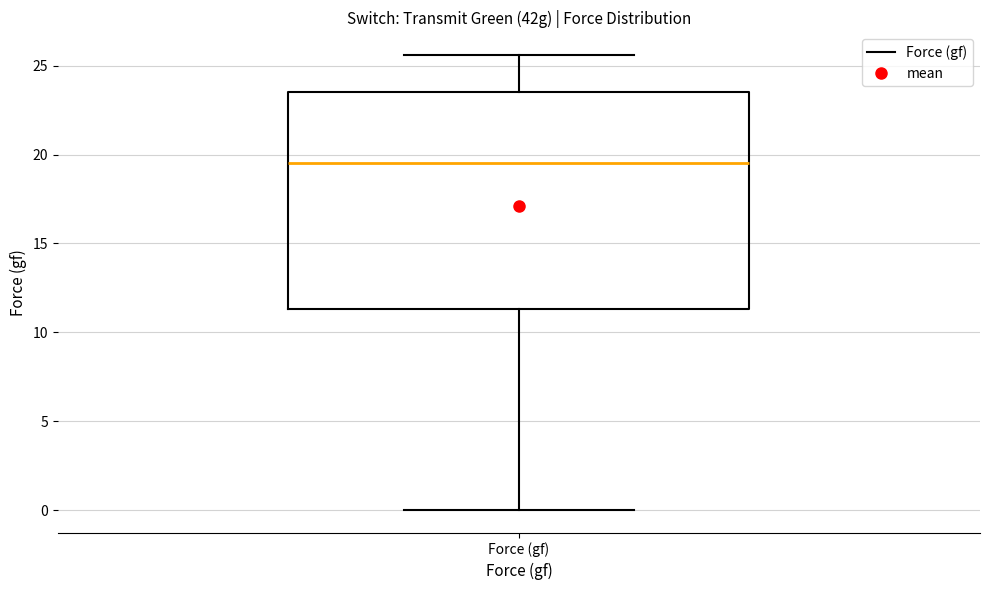

Transcribe this box plot: give where the median line is, the range the box spans, and where the two whiskers end, as read against the y-axis. The values are not printed on the chart, so give them approximately, as read against the axis.

median 19.5, box 11.5 to 23.5, whiskers 0.0 to 25.5